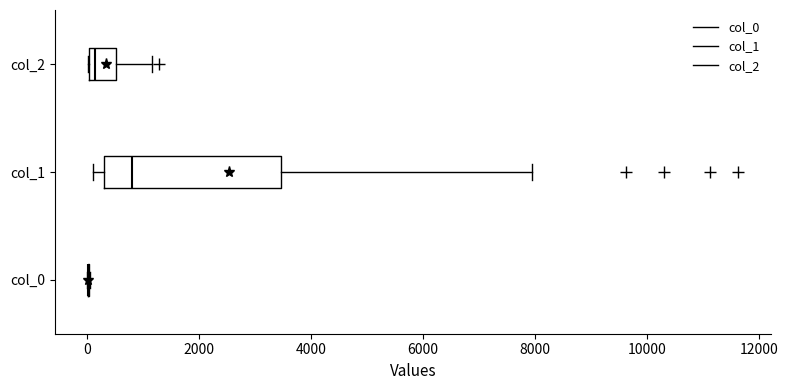

Reading bottom to top, read every box against the x-axis: the position of its median line, the range the box covers, and the ends of its whiskers. The values are not printed on the chart, so give them approximately, as read against the axis.

col_0: box collapsed to a line at 0, whiskers 0 to 0
col_1: median 800, box 200 to 3400, whiskers 200 (just left of the box's left edge) to 8000
col_2: median 200, box 0 to 600, whiskers 0 to 1200